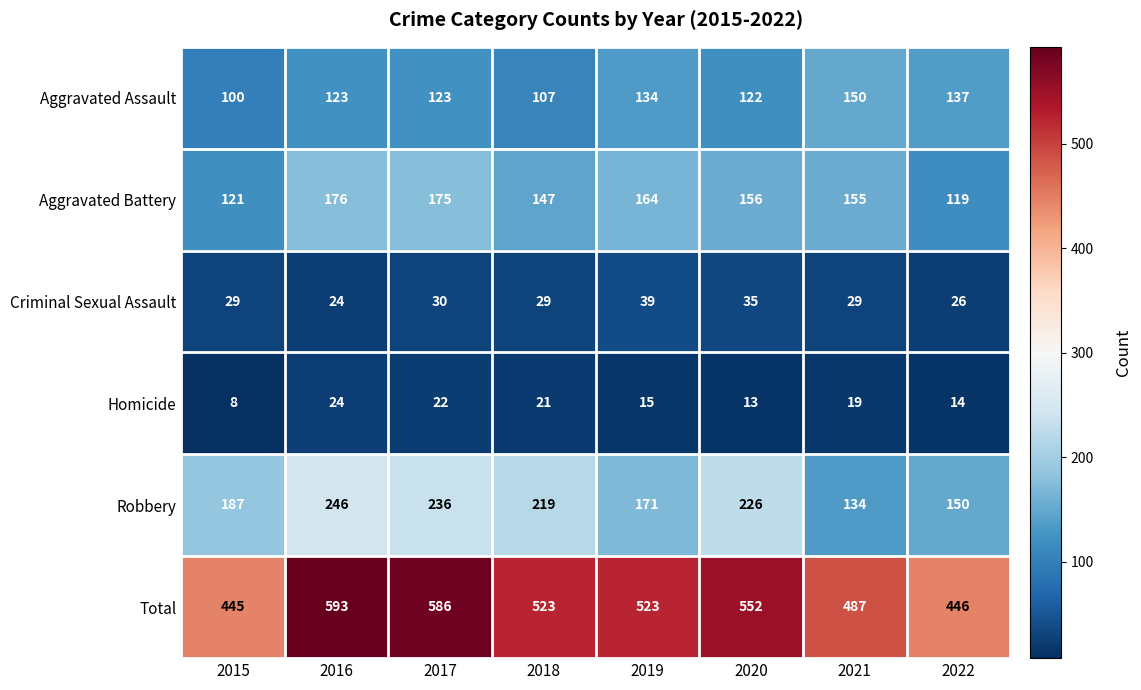

What is the sum of the Total values at 2016 and 2020?

1145